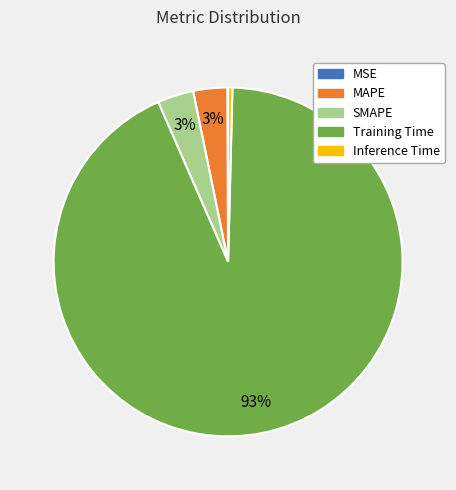

Does MAPE represent more than half of the total?

No